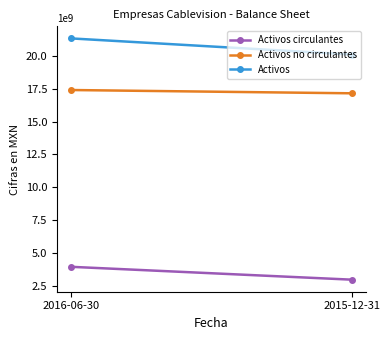

Is it true that Activos equals 26835081568 at 2015-12-31?

False